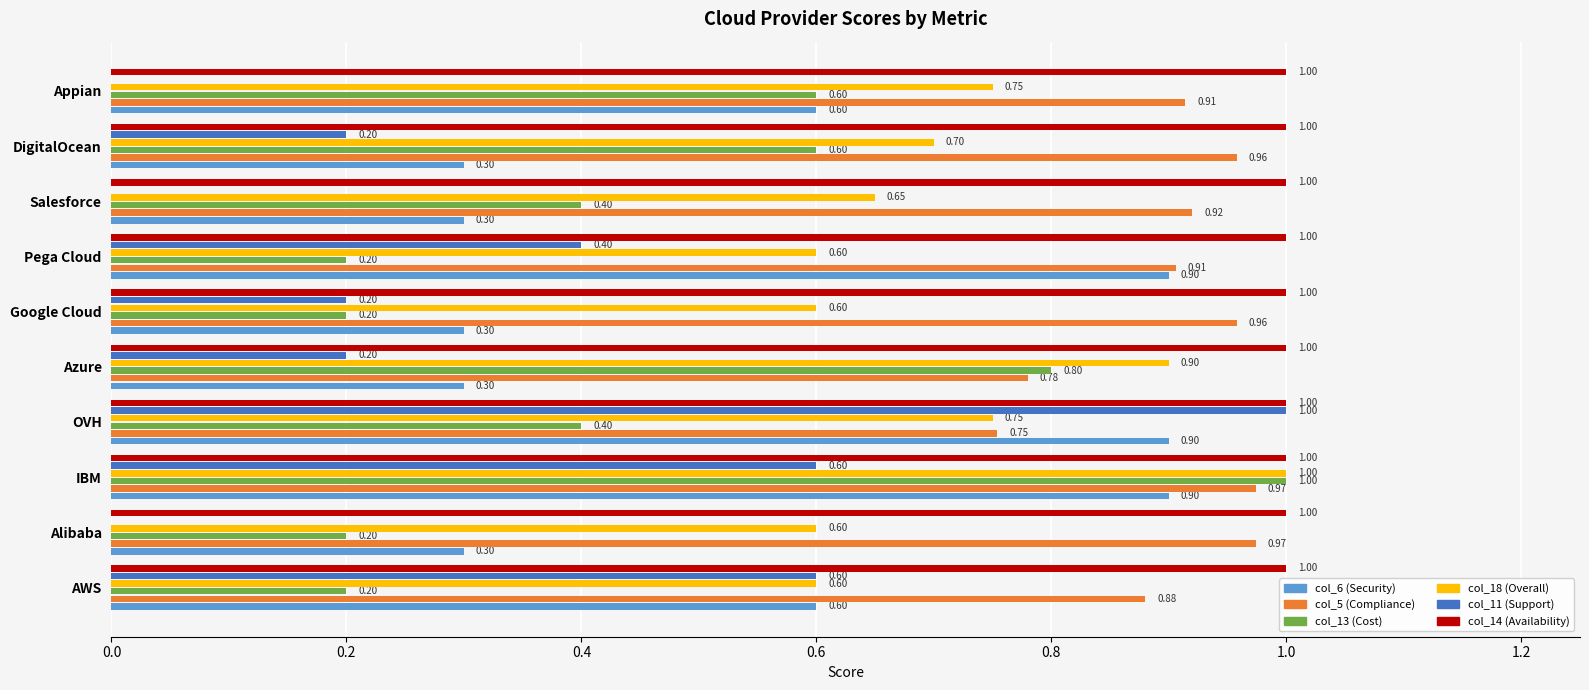

Which series has the largest total across all categories?

col_14 (Availability)